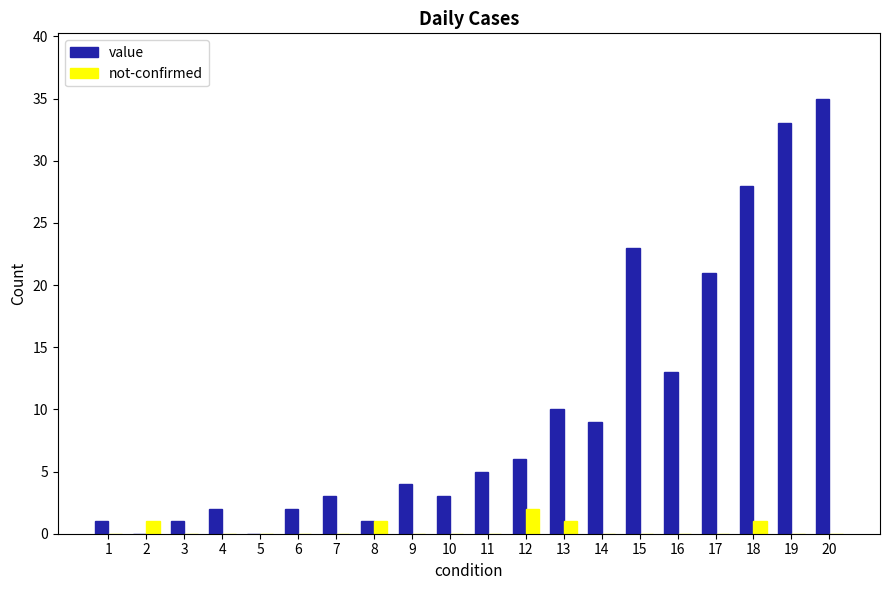

Which series has the largest total across all categories?

value